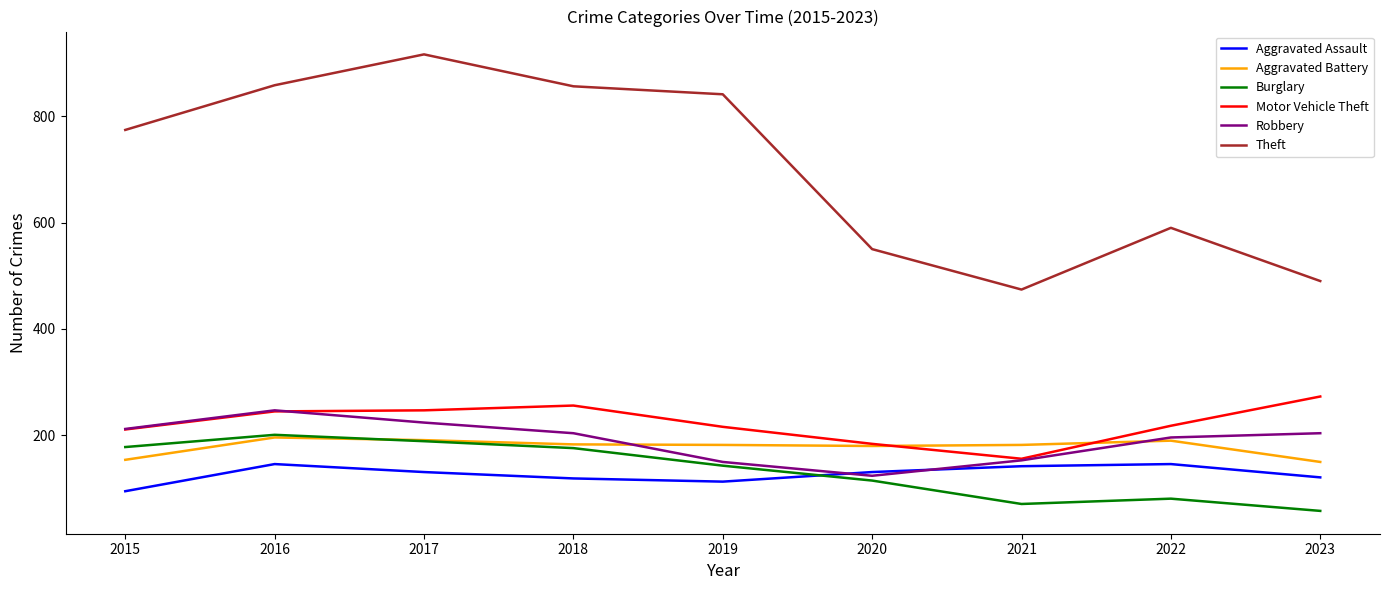

Read the Burglary value at 2022.

81